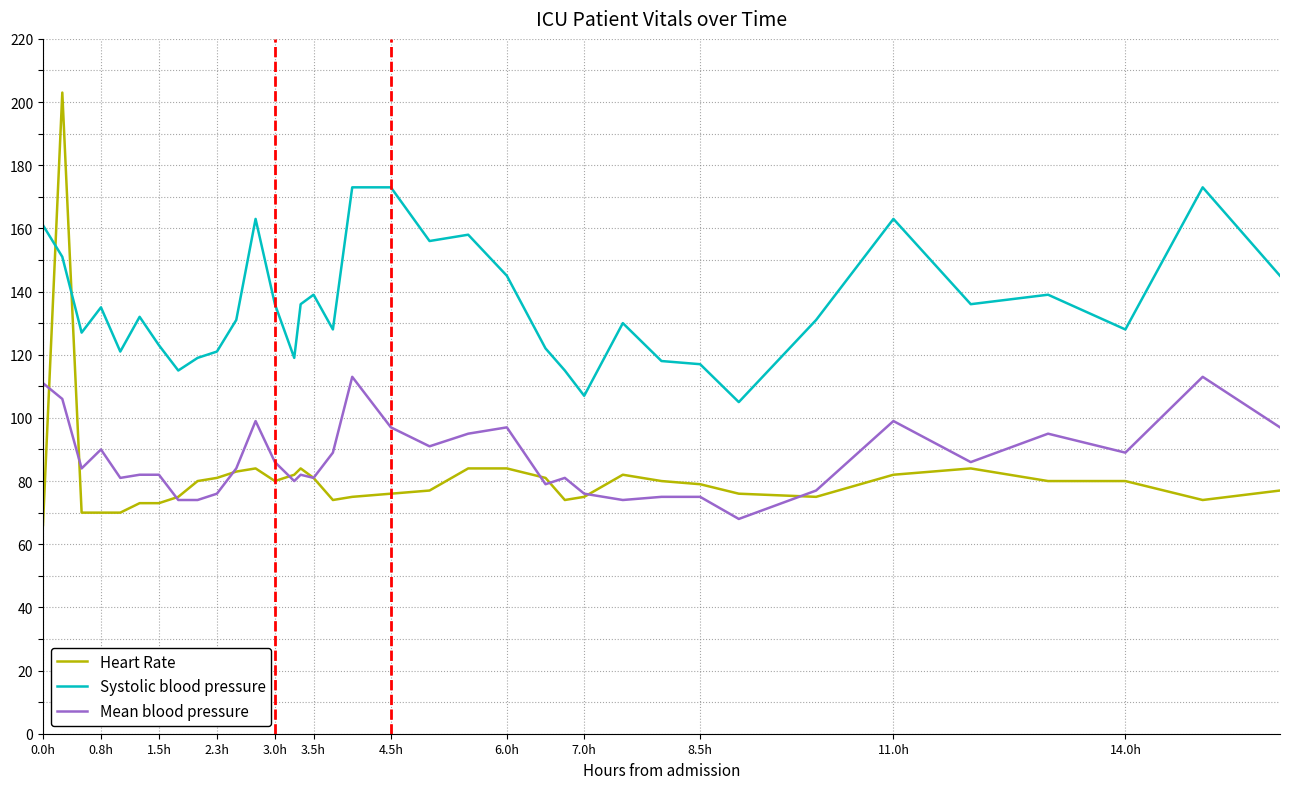

What is the difference between the maximum and minimum values in the Mean blood pressure series?

45